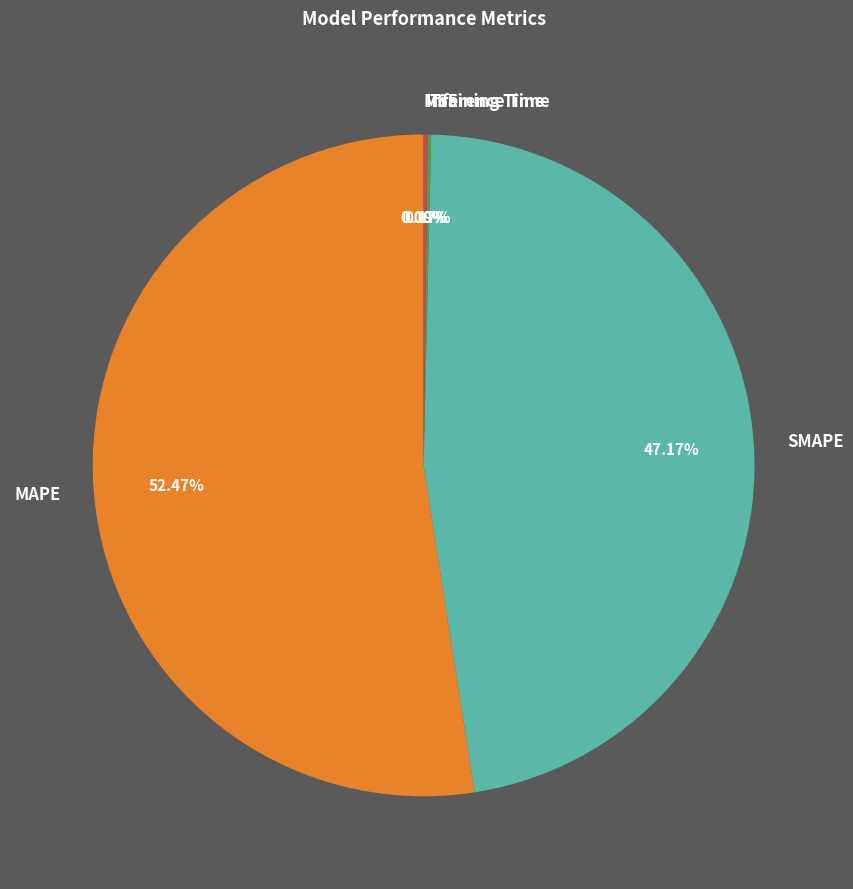

To the nearest percent, what is the difference between the largest and smallest slice percentages?

52%